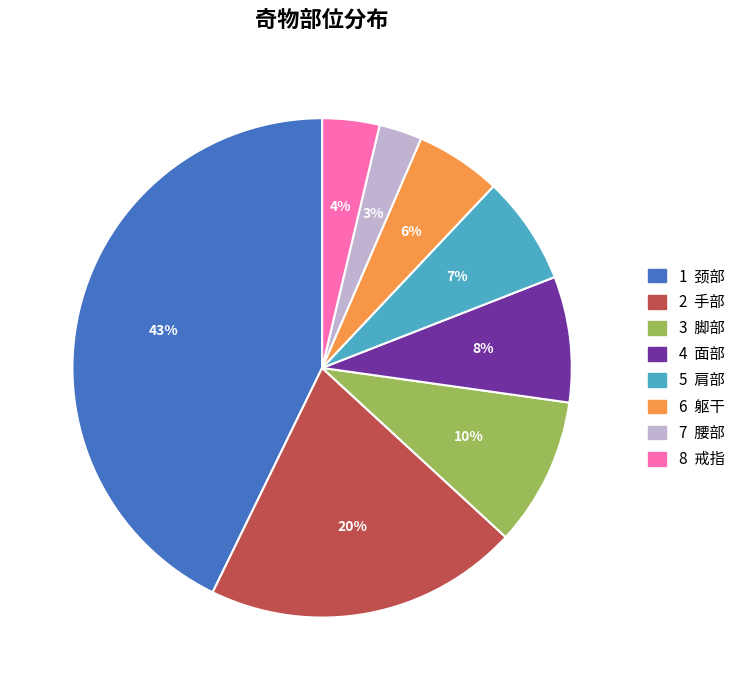

To the nearest percent, what is the difference between the largest and smallest slice percentages?

40%